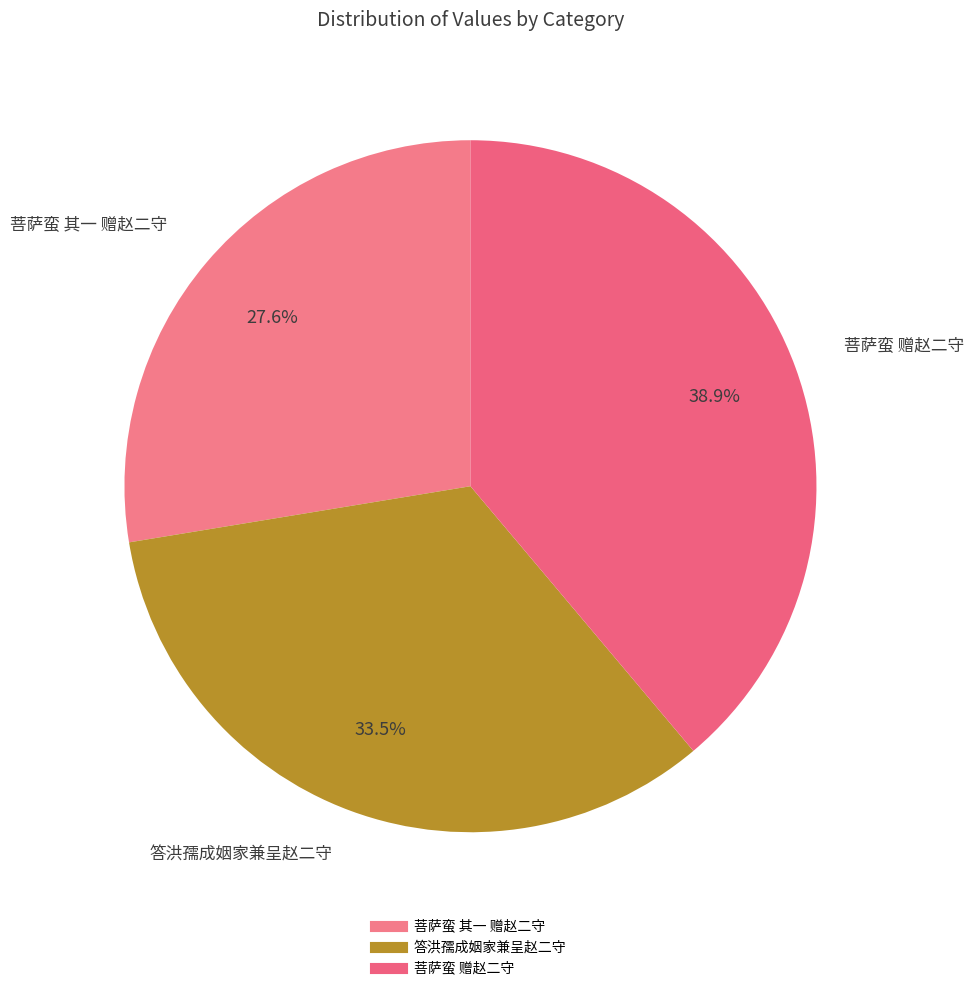

Combined, what portion of the pie is 答洪孺成姻家兼呈赵二守 and 菩萨蛮 其一 赠赵二守?

61.1%